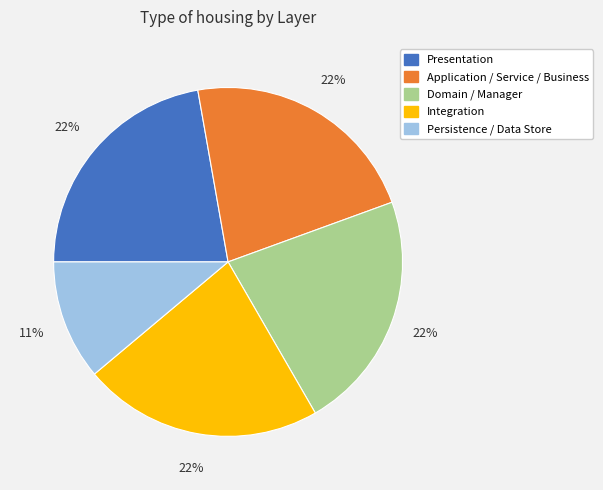

True or false: Domain / Manager accounts for 22% of the total.

True